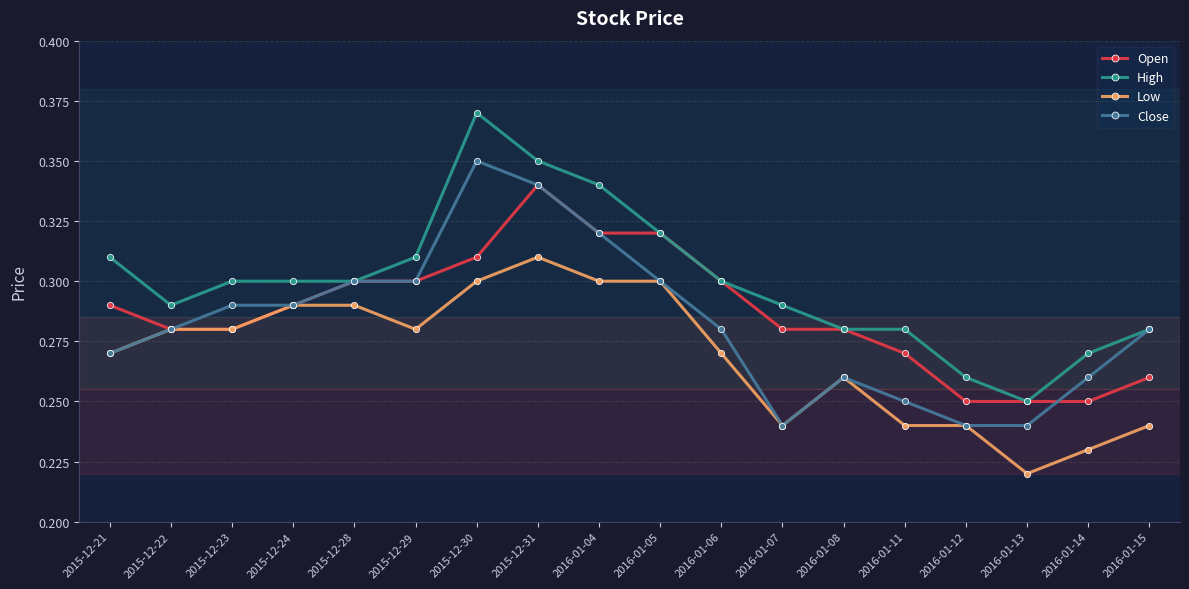

True or false: High and Low intersect in this chart.

False